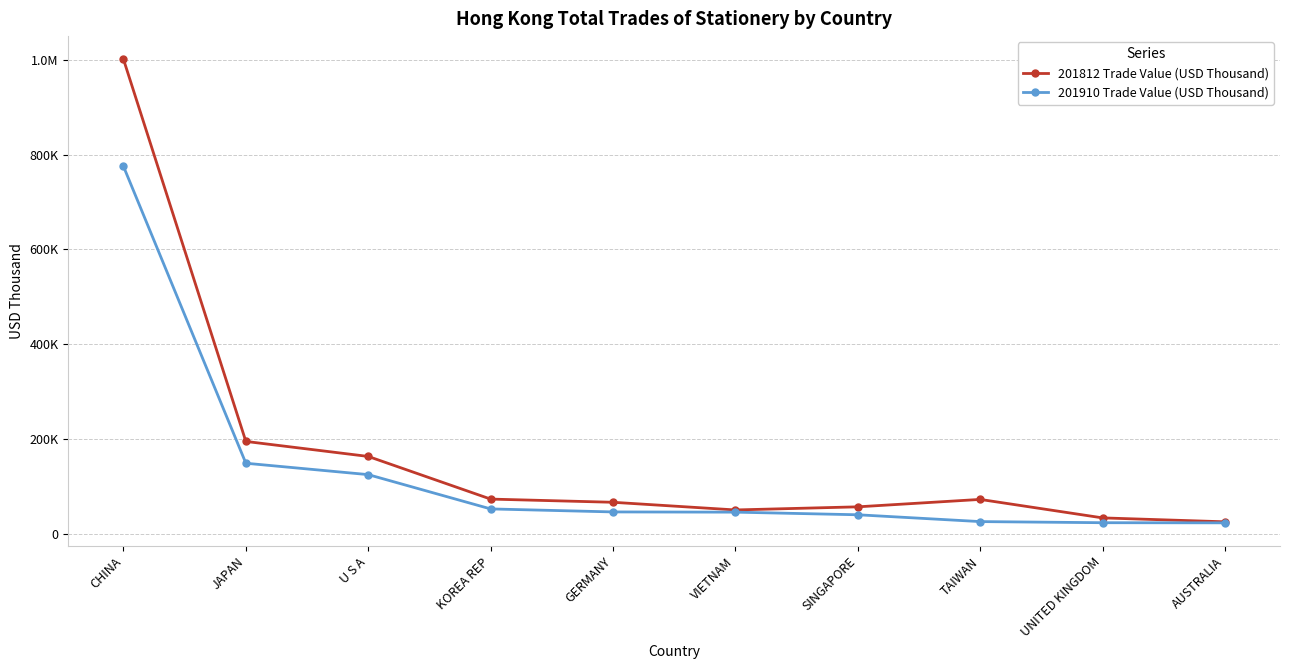

Does the chart have visible grid lines?

Yes